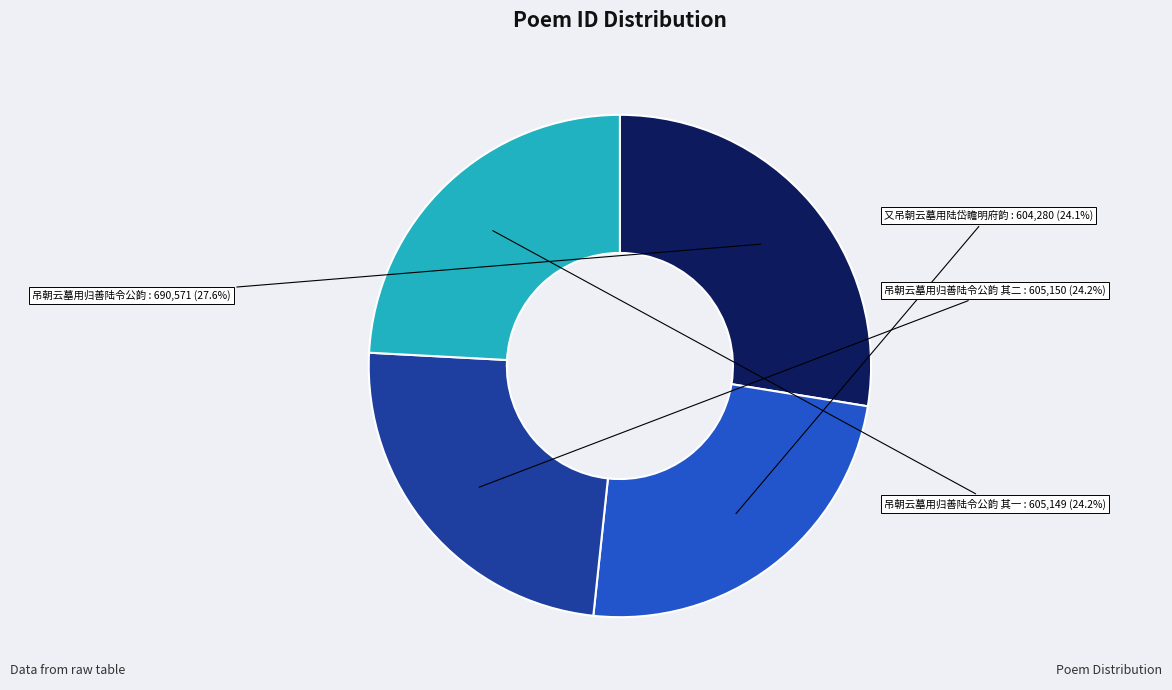

Which slice is the largest?

吊朝云墓用归善陆令公韵